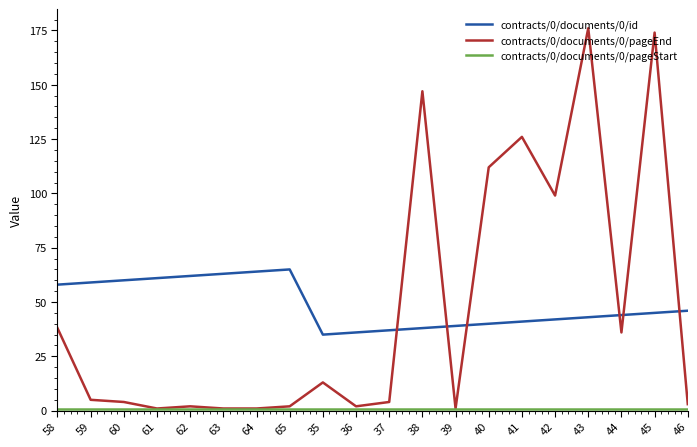

What is the sum of all contracts/0/documents/0/pageEnd values?

947